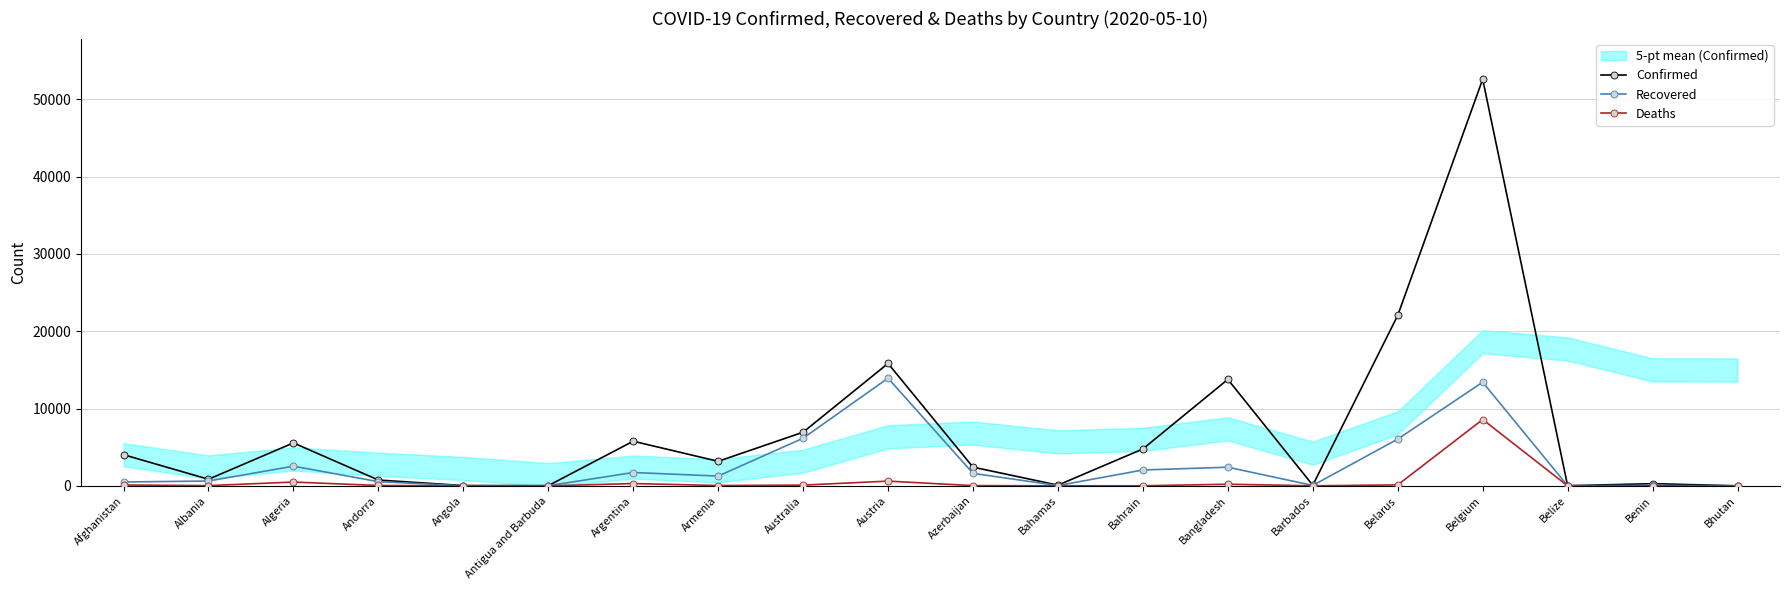

True or false: Confirmed and Recovered cross at least once.

False